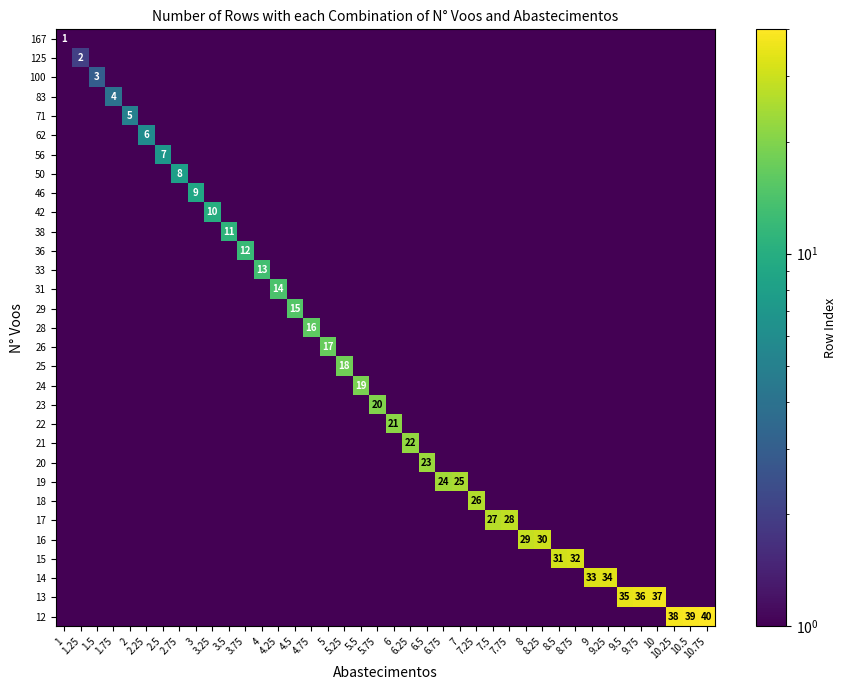

At which label is row_4 closest to 2?

1